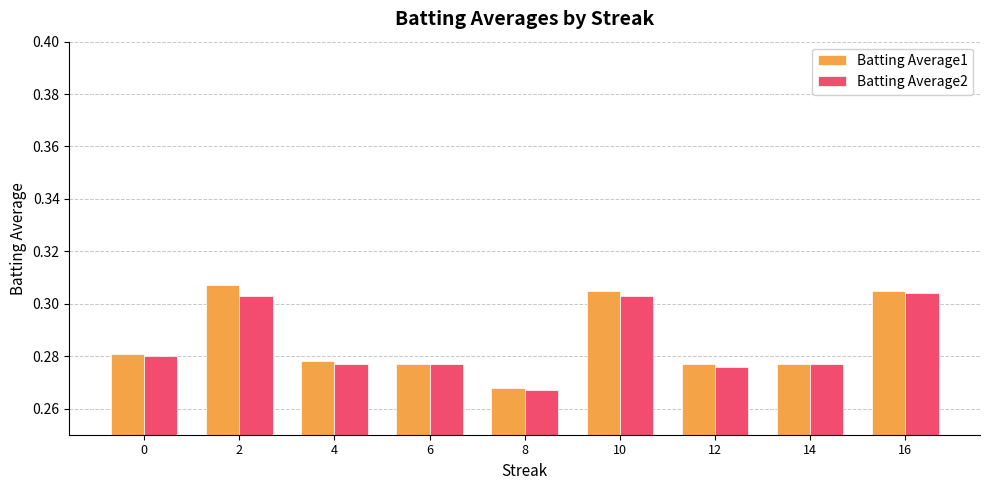

Are the bars grouped side by side (vs. stacked)?

Yes